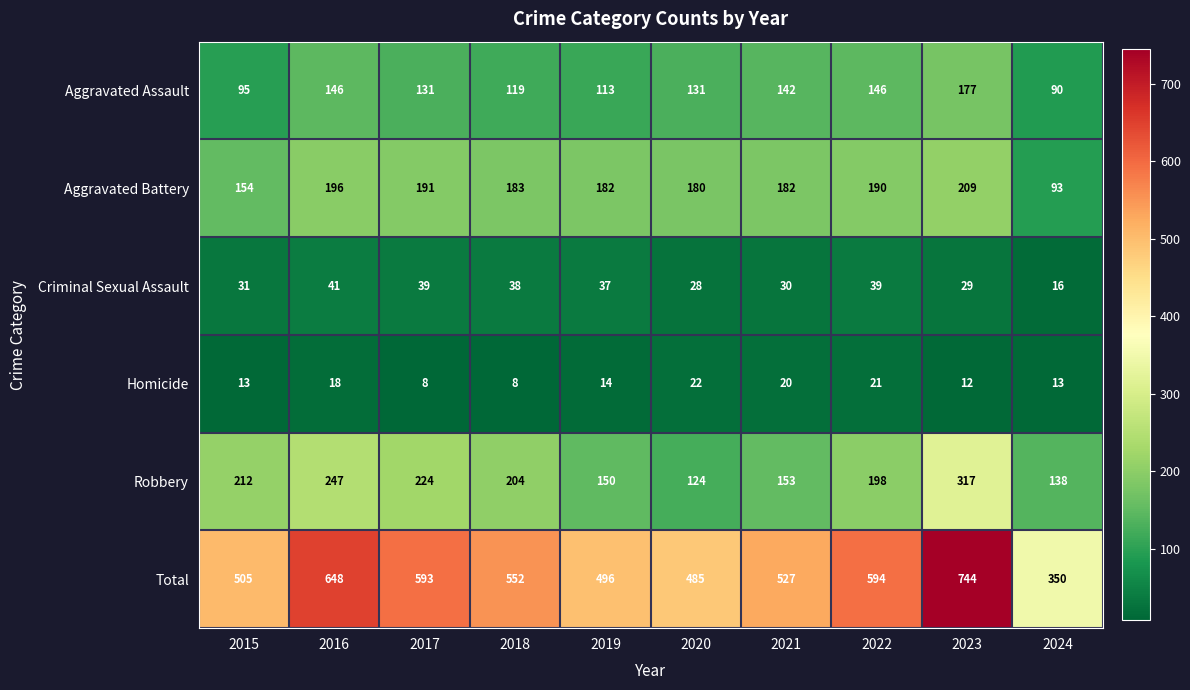

What is the sum of all Aggravated Assault values?

1290